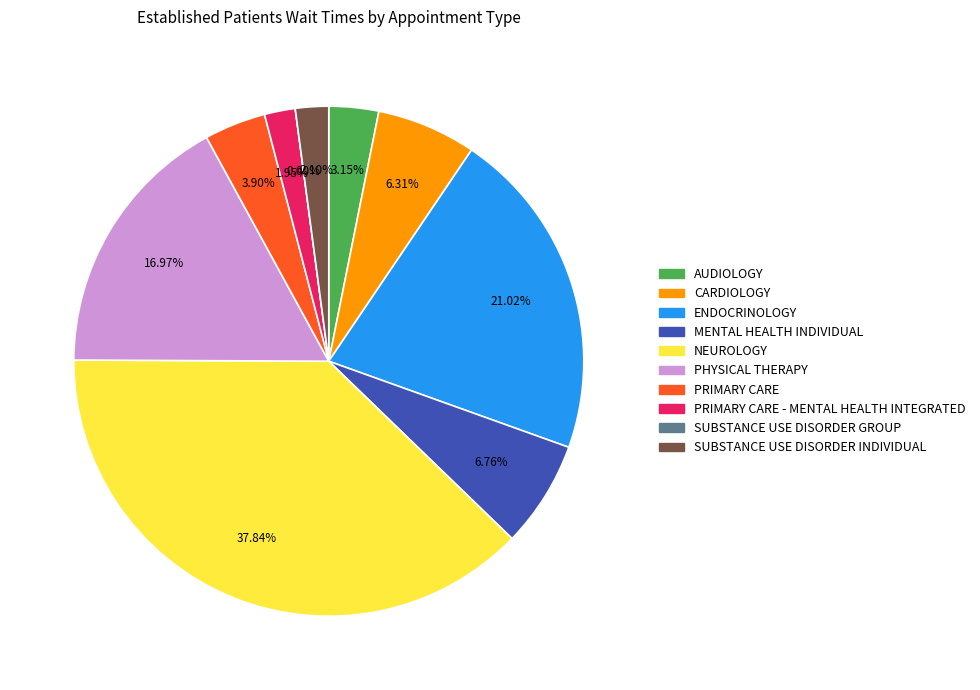

To the nearest percent, what portion does CARDIOLOGY represent?

6%